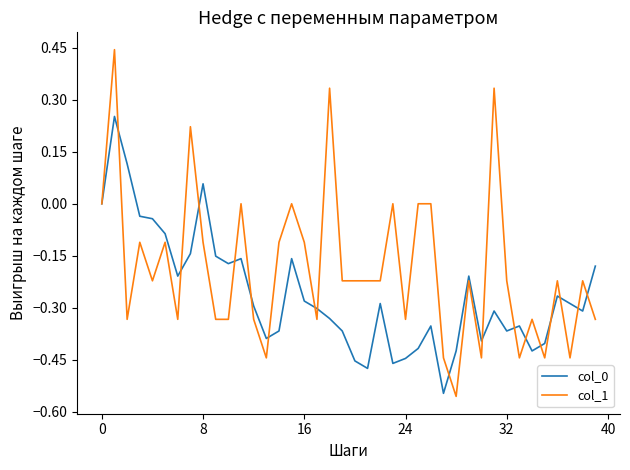

Which series has the widest spread of values?

col_1